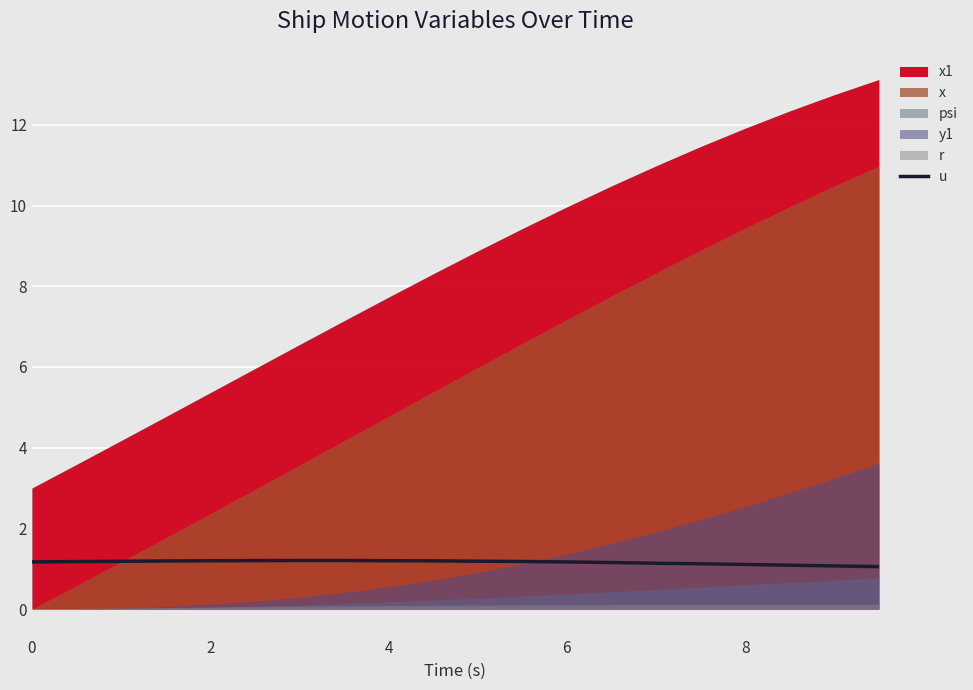

How many values are between 1 and 2?

20